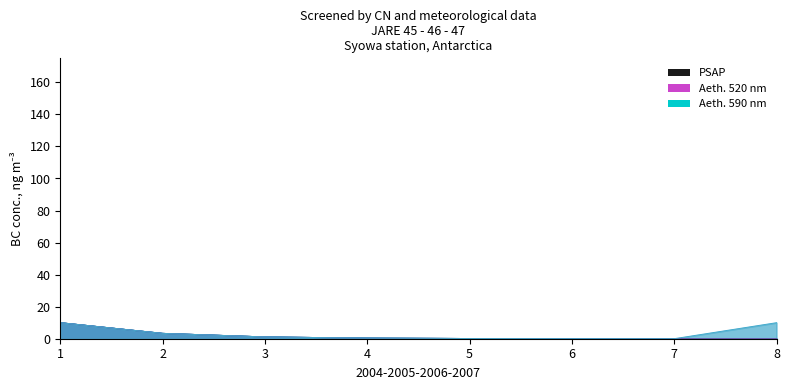

Reading right to left, what are all the values shown in this chart?

A: 0.0	0.0	0.0	0.1	0.4	1.1	3.3	10.0
B: 0.0	0.0	0.0	0.1	0.4	1.1	3.3	10.0
C: 0.0	0.0	0.0	0.1	0.4	1.1	3.3	10.0
D: 0.0	0.0	0.0	0.1	0.4	1.1	3.3	10.0
E: 0.0	0.0	0.0	0.1	0.4	1.1	3.3	10.0
H: 10.0	0.0	0.0	0.1	0.4	1.1	3.3	10.0